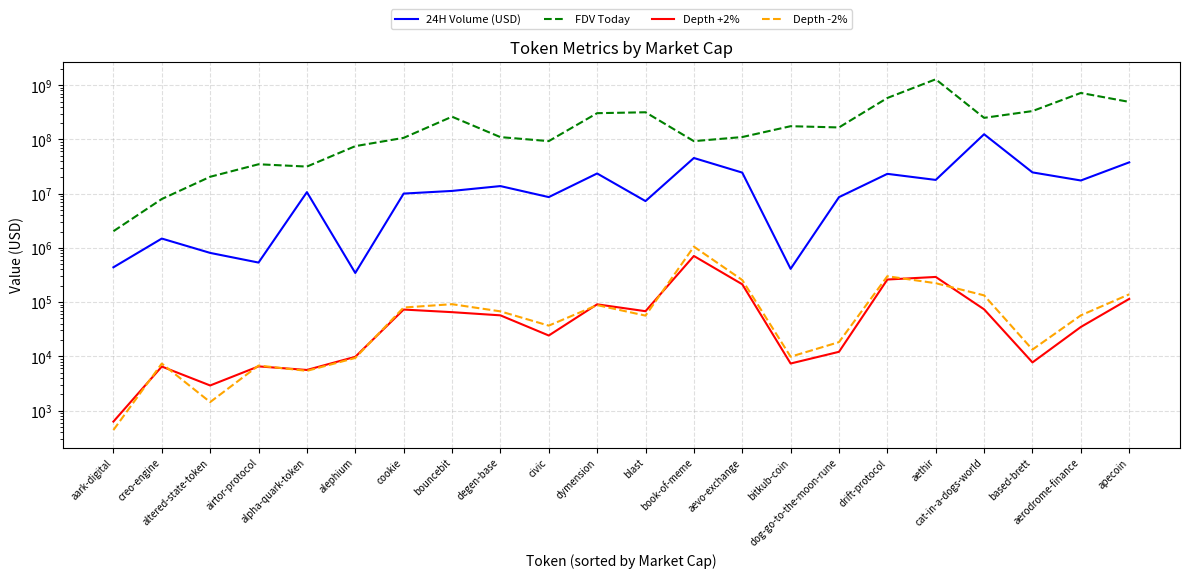

How many interior local valleys does the Depth +2% series have?

6